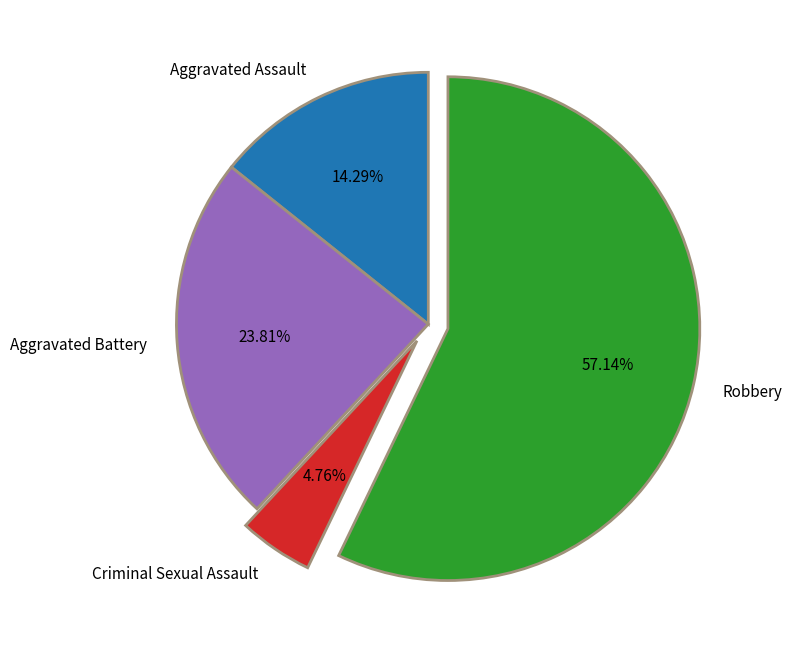

Rank the categories by value from highest to lowest.

Robbery, Aggravated Battery, Aggravated Assault, Criminal Sexual Assault